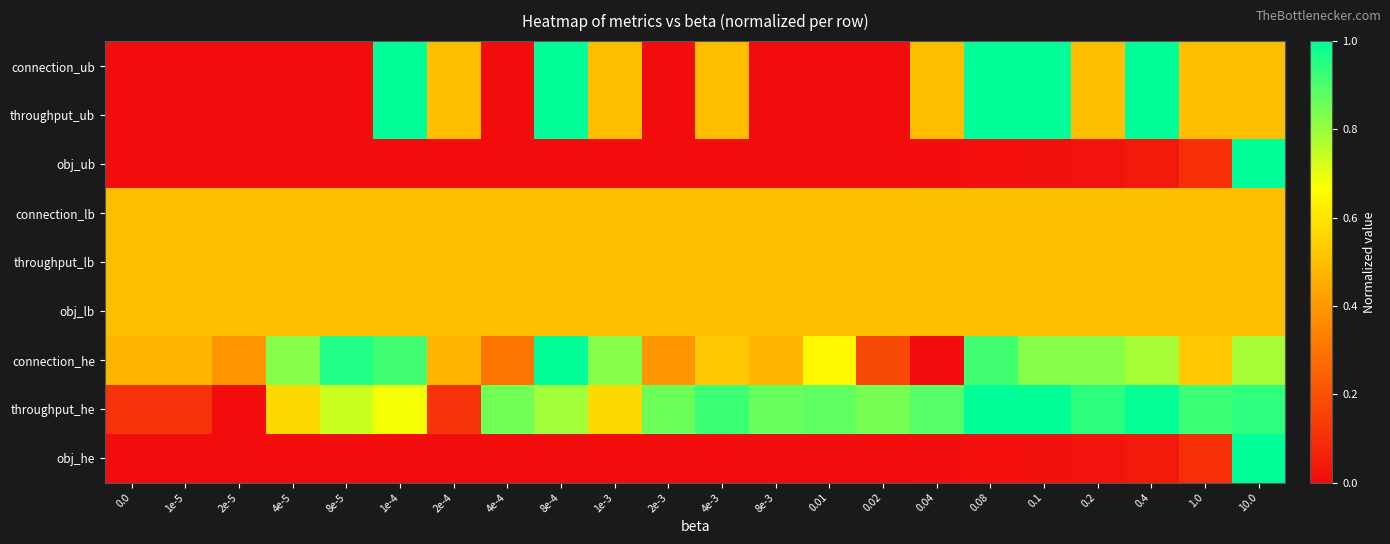

At how many categories does at least one series exceed 0?

22